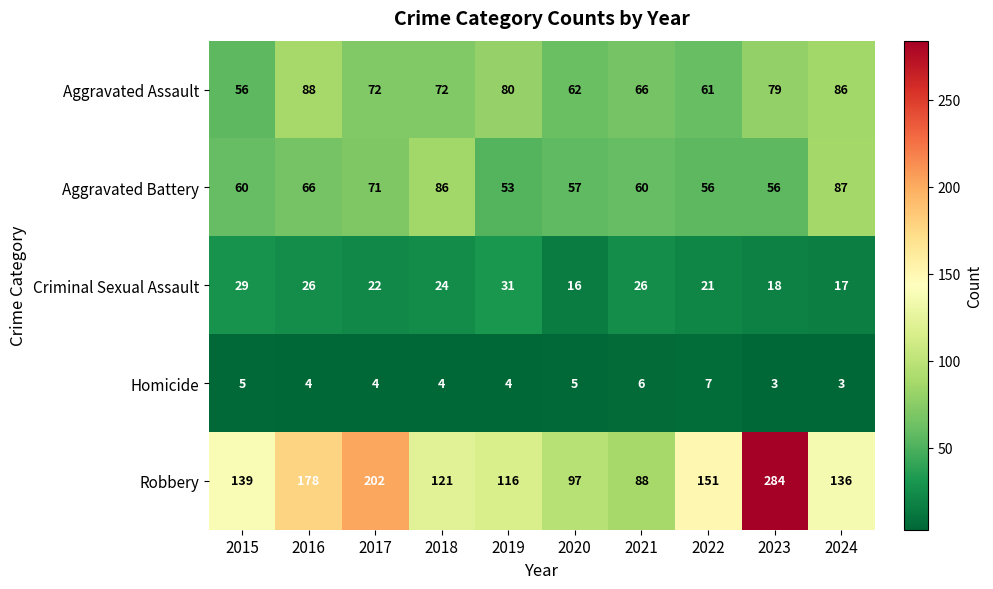

The Aggravated Assault series shows 35 at 2019. True or false?

False